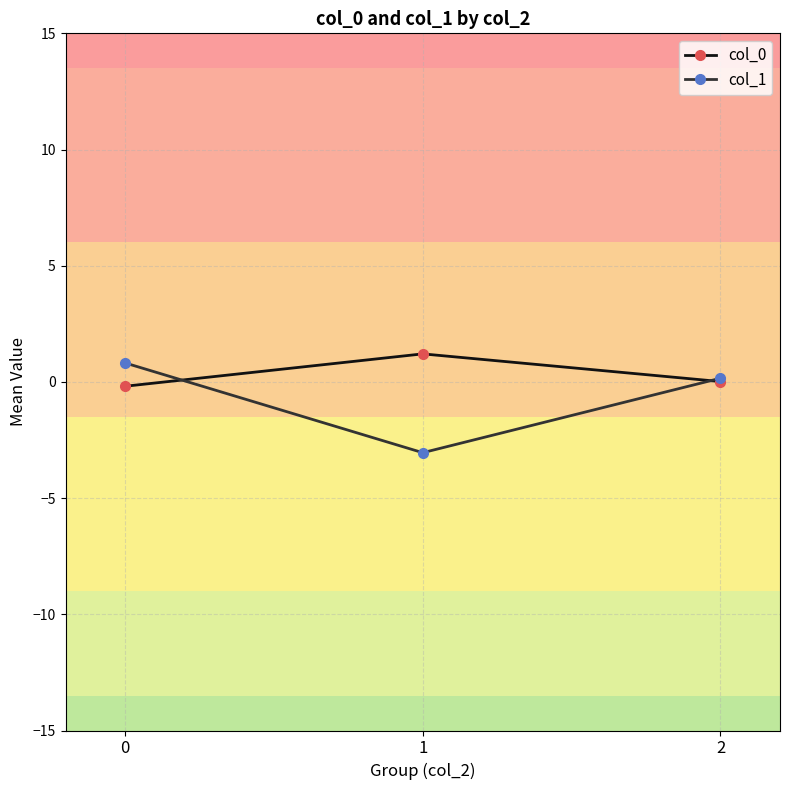

Is the value of col_0 at 2 greater than the value of col_1 at 1?

Yes